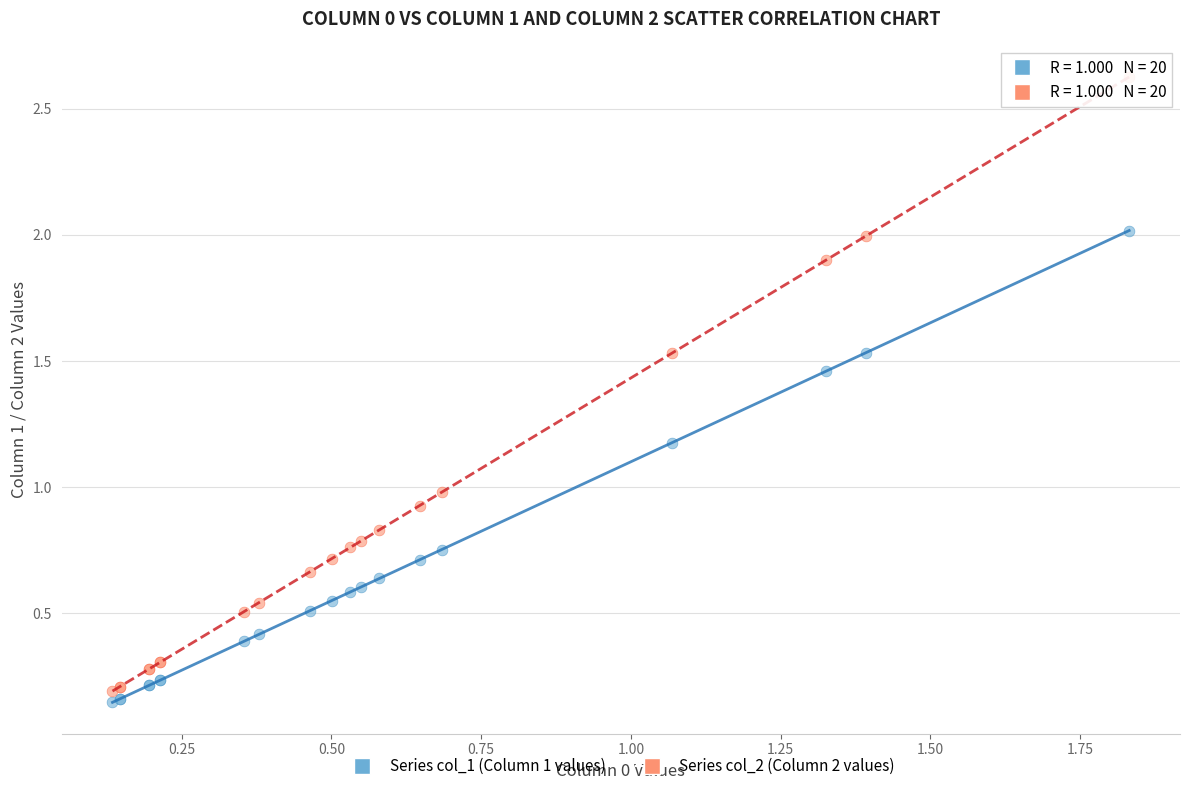

Which series contains the lowest Y value?

Series col_1 (Column 1 values)